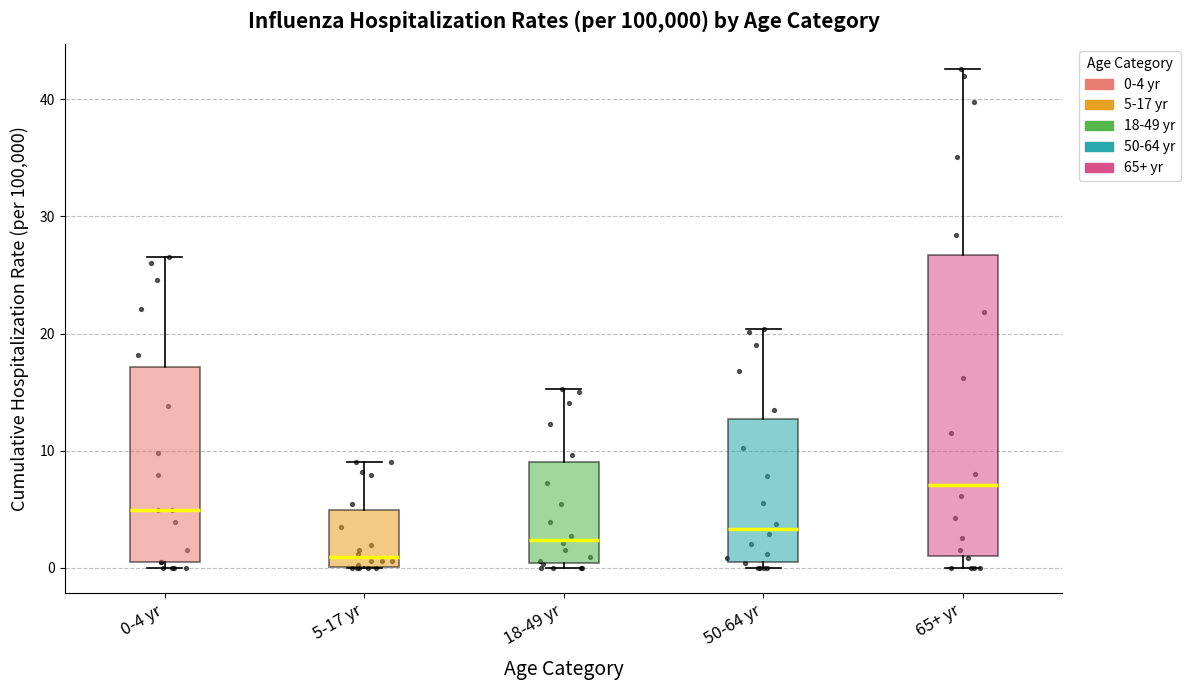

Reading left to right, transcribe this box plot: for each box, give where its median line is, the range the box spans, and where its two whiskers end, as read against the y-axis. The values are not printed on the chart, so give them approximately, as read against the axis.

0-4 yr: median 5, box 1 to 17, whiskers 0 to 27
5-17 yr: median 1, box 0 to 5, whiskers 0 to 9
18-49 yr: median 2, box 0 to 9, whiskers 0 (just below the box's lower edge) to 15
50-64 yr: median 3, box 1 to 13, whiskers 0 to 20
65+ yr: median 7, box 1 to 27, whiskers 0 to 43